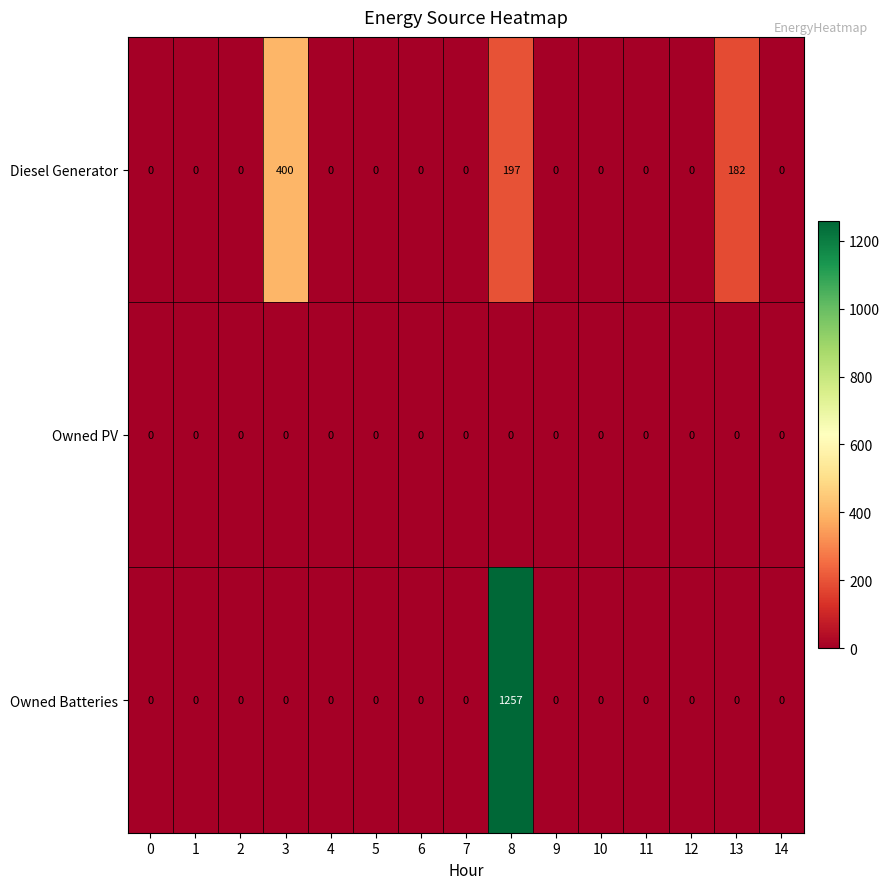

At which category is the sum across all series the highest?

8